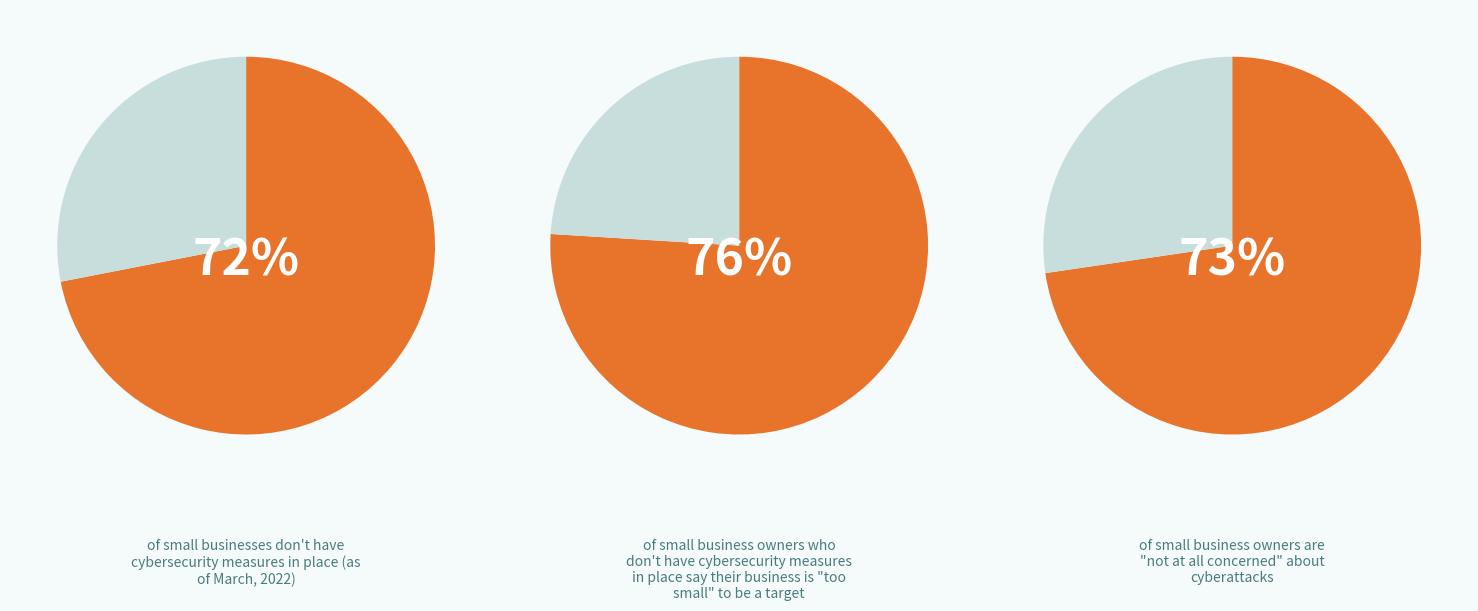

Does B11 account for over 50% of the chart?

No